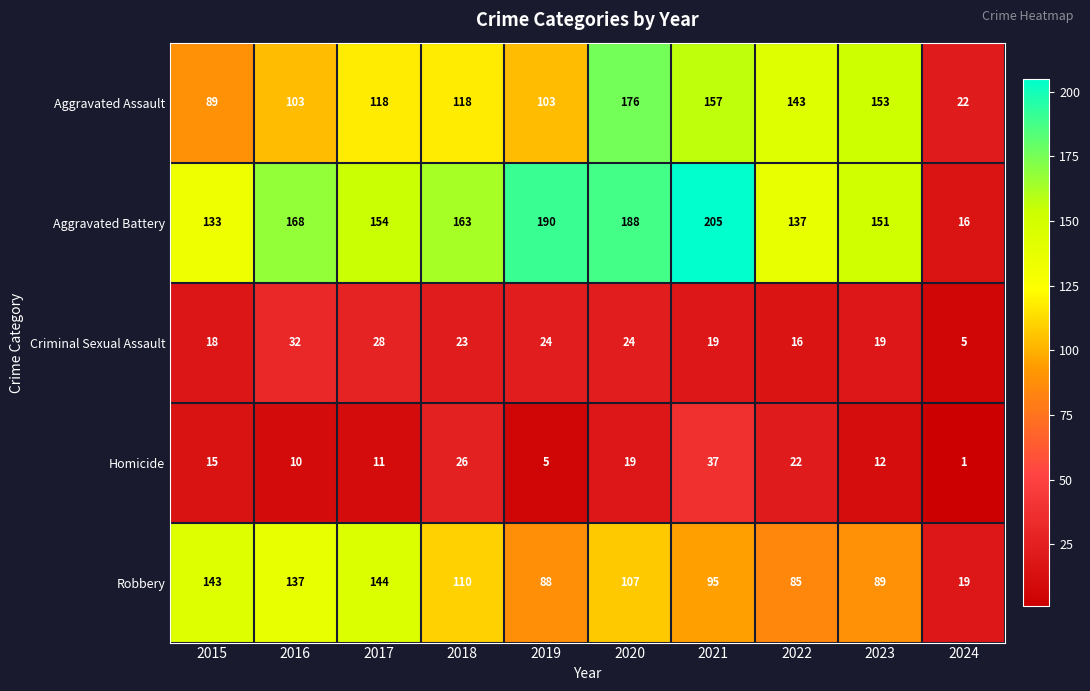

What is the difference between the second highest and minimum values in the Criminal Sexual Assault series?

23